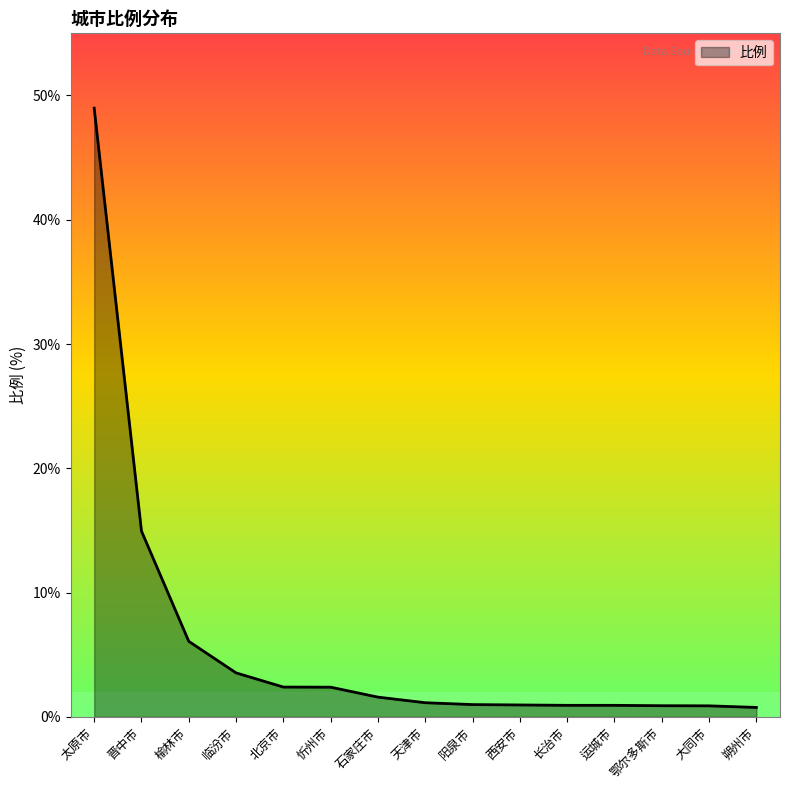

What is the change in value from 天津市 to 鄂尔多斯市?

-0.2